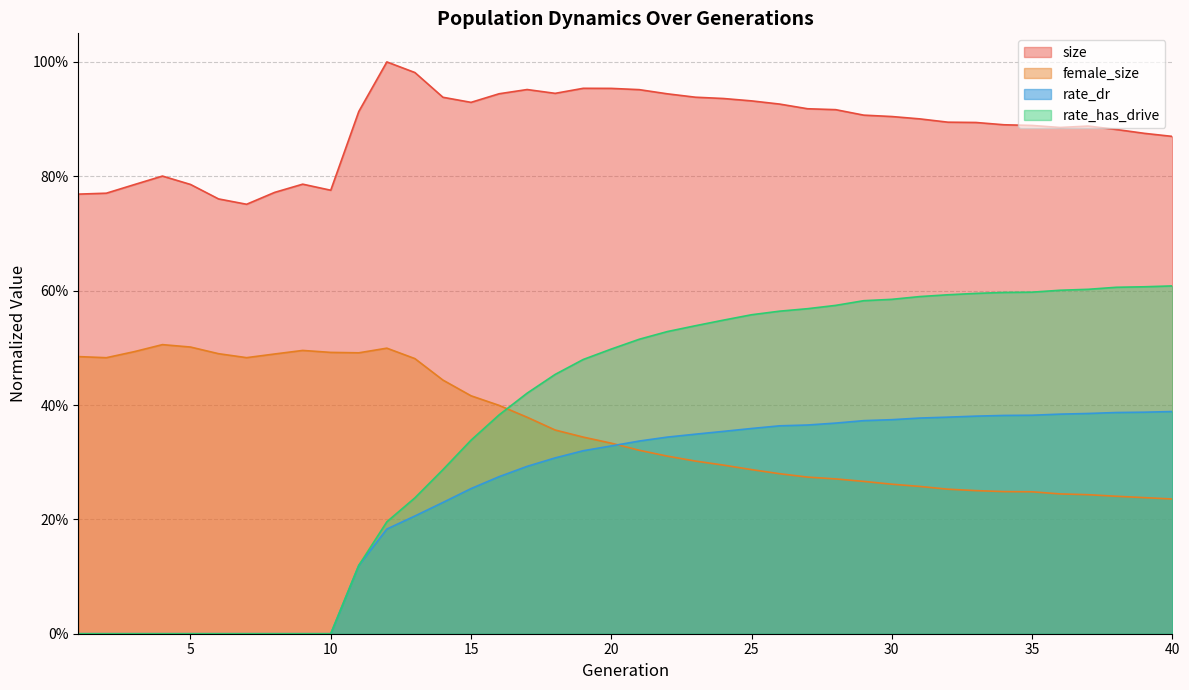

What is the approximate value of female_size at 1?

0.5